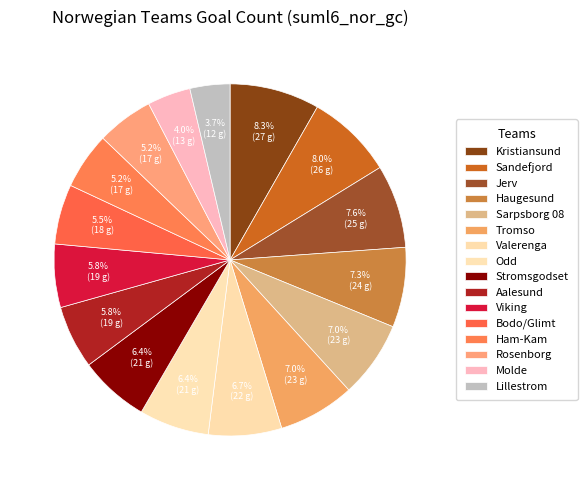

Does Sarpsborg 08 account for over 50% of the chart?

No